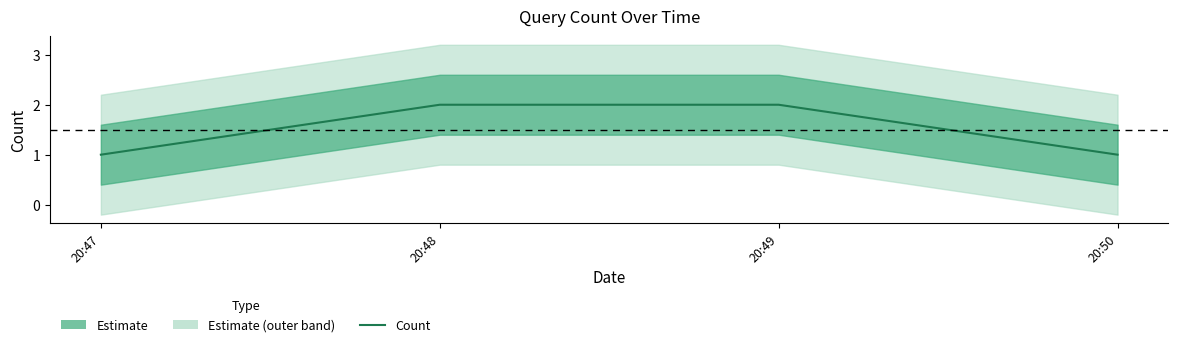

Rank the categories by value from lowest to highest.

20:47, 20:50, 20:48, 20:49